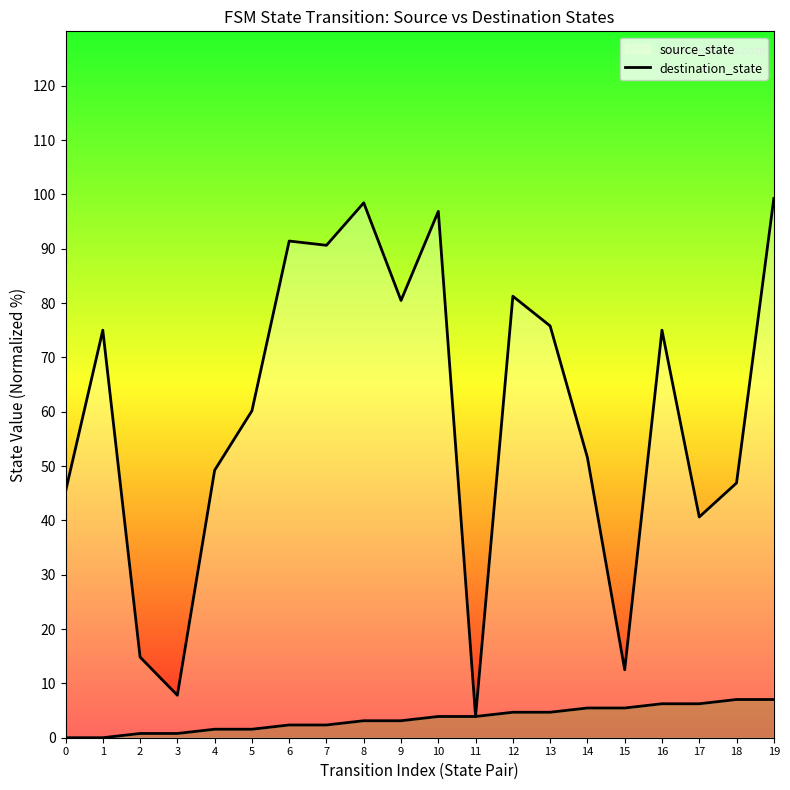

Reading left to right, extract all data points from this chart.

0=45.3	1=75.0	2=14.8	3=7.8	4=49.2	5=60.2	6=91.4	7=90.6	8=98.4	9=80.5	10=96.9	11=3.9	12=81.2	13=75.8	14=51.6	15=12.5	16=75.0	17=40.6	18=46.9	19=99.2